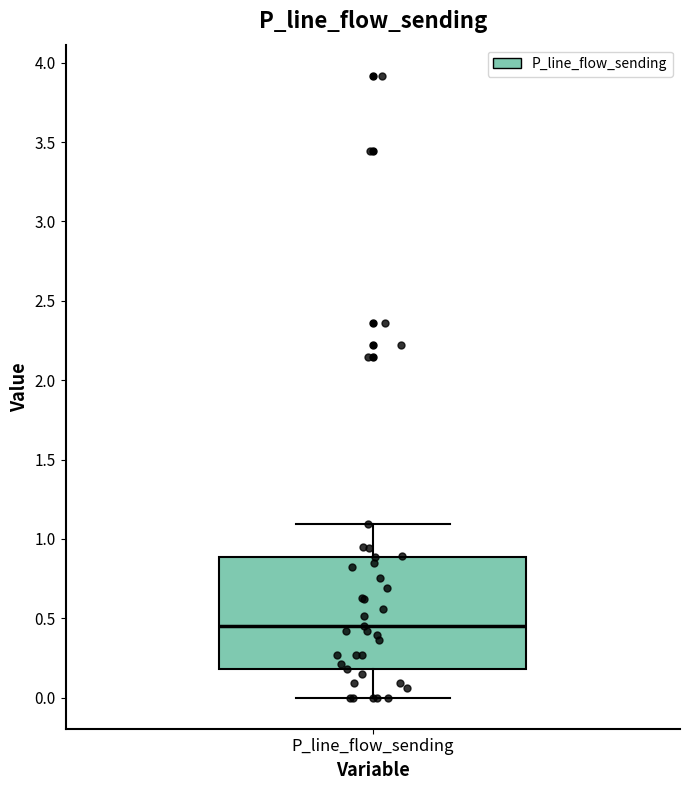

Read this box plot against the y-axis: the position of the median line, the range covered by the box, and the ends of both whiskers. The values are not printed on the chart, so give them approximately, as read against the axis.

median 0.45, box 0.20 to 0.90, whiskers 0.00 to 1.10